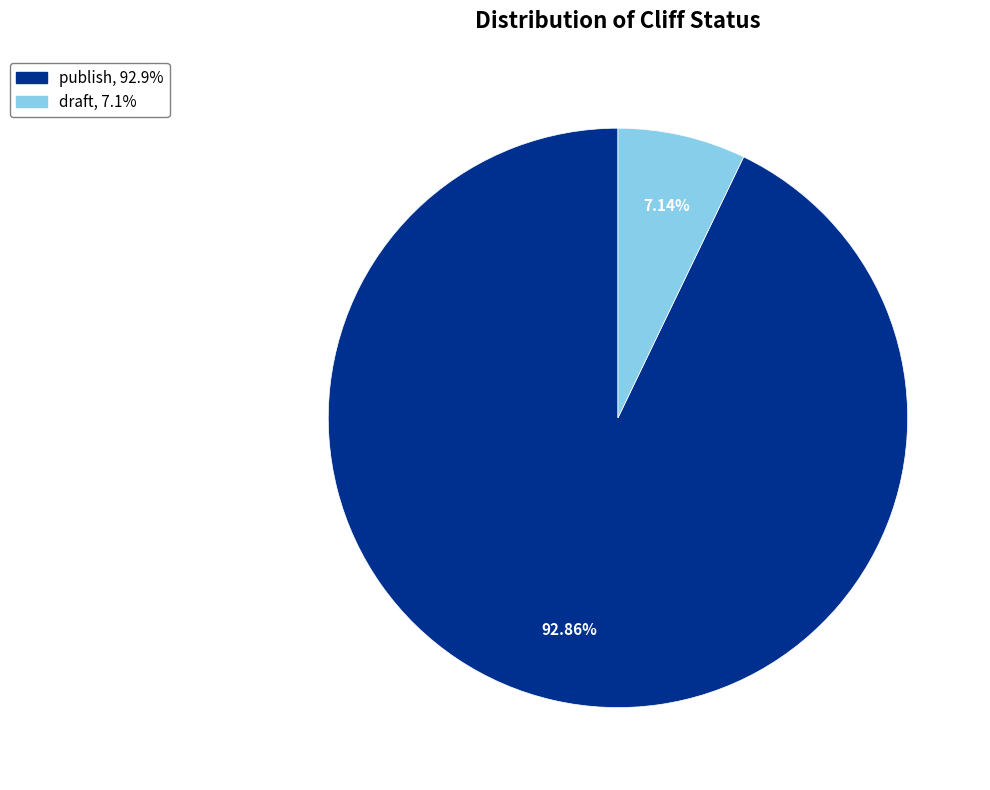

What percentage is the draft slice, to the nearest percent?

7%